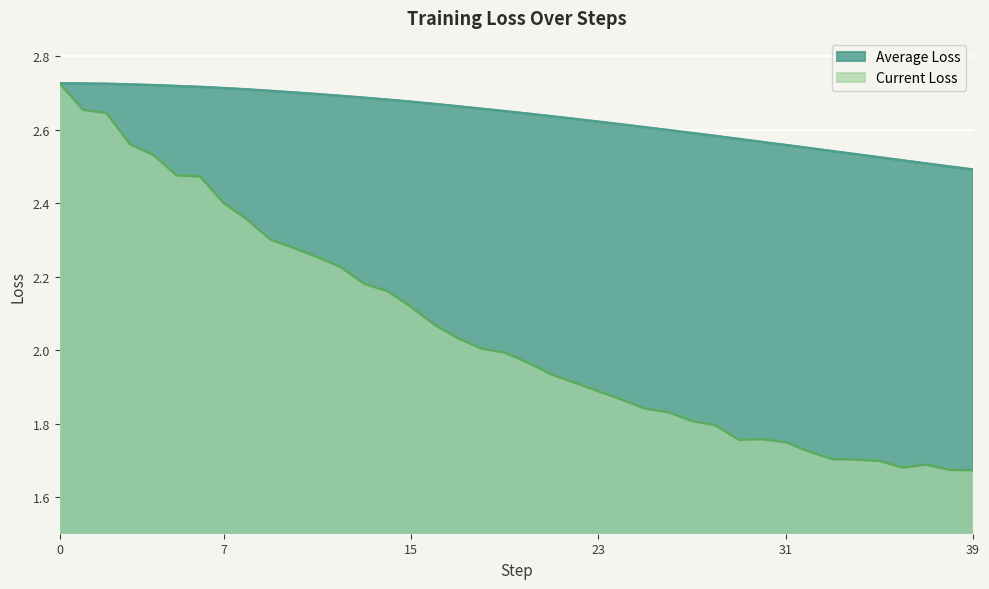

True or false: Average Loss has a value of 0.6 at 19.

False